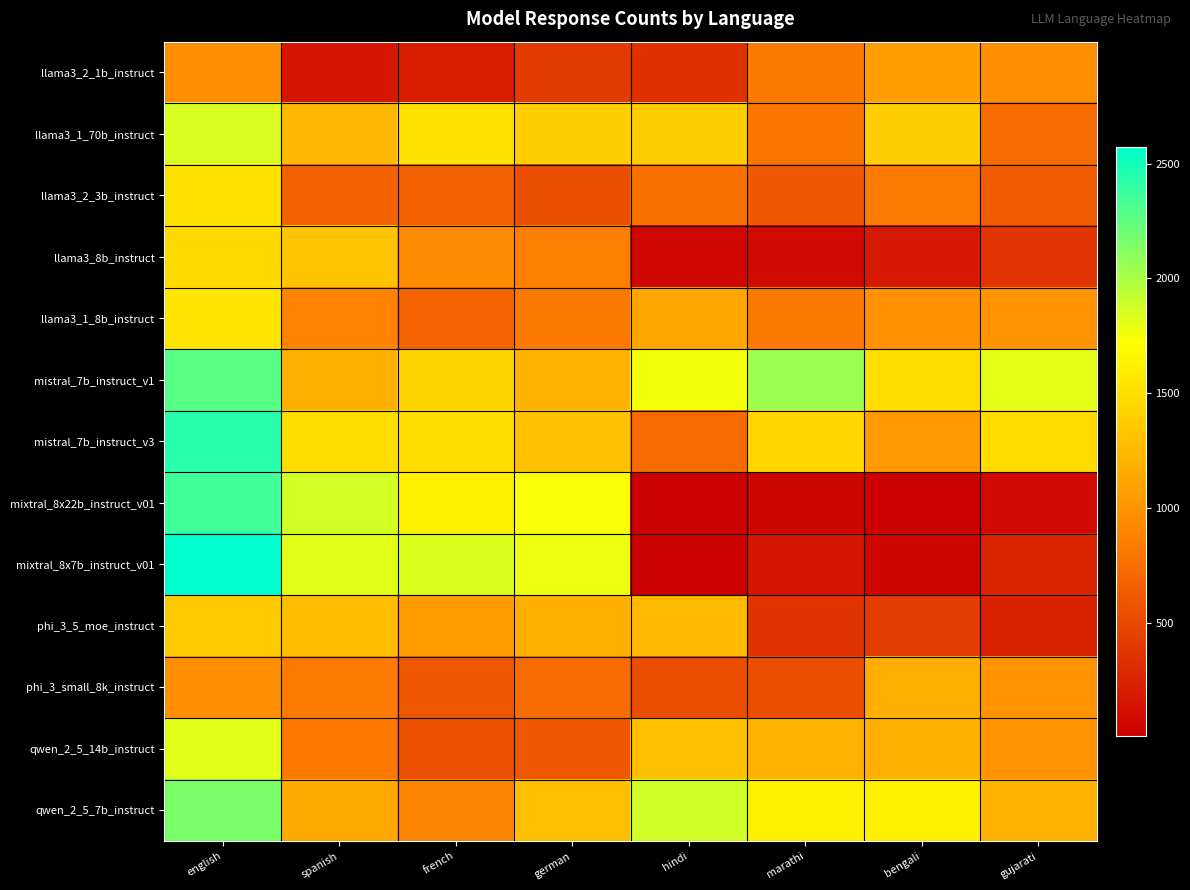

At which category is the sum across all series the highest?

english